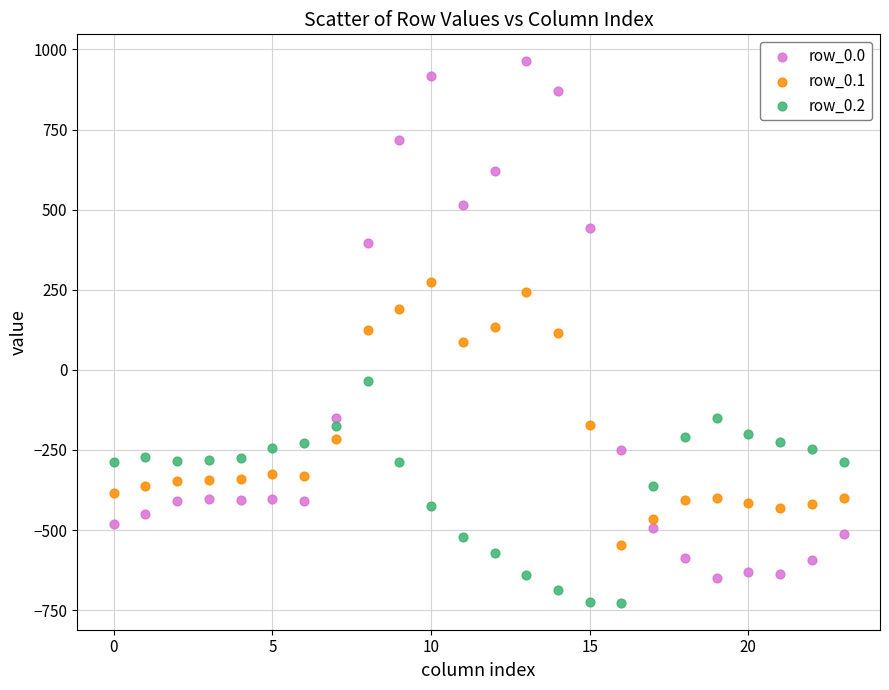

Which series reaches the minimum Y coordinate?

row_0.2